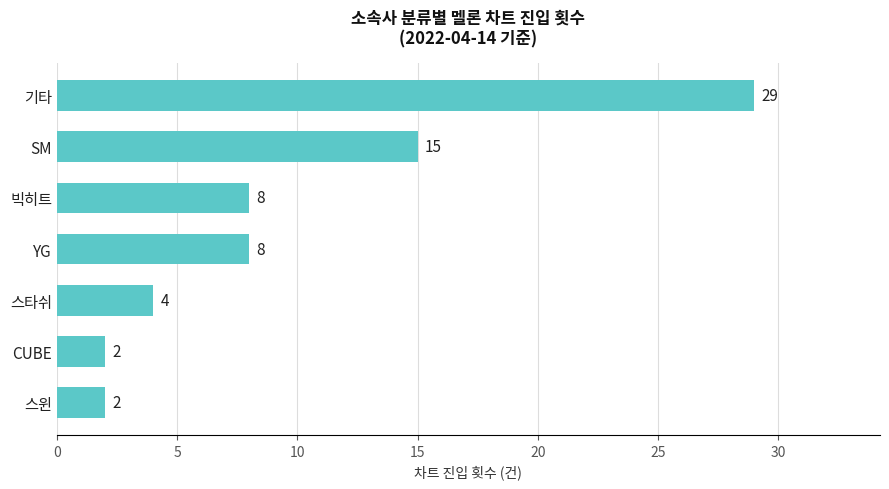

The value at SM is 15. True or false?

True